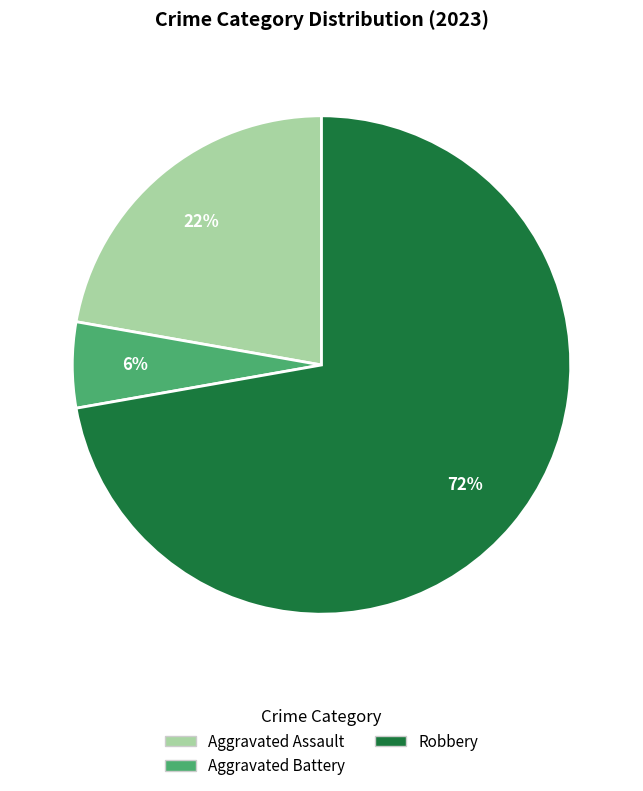

Does any single category account for the majority?

Yes